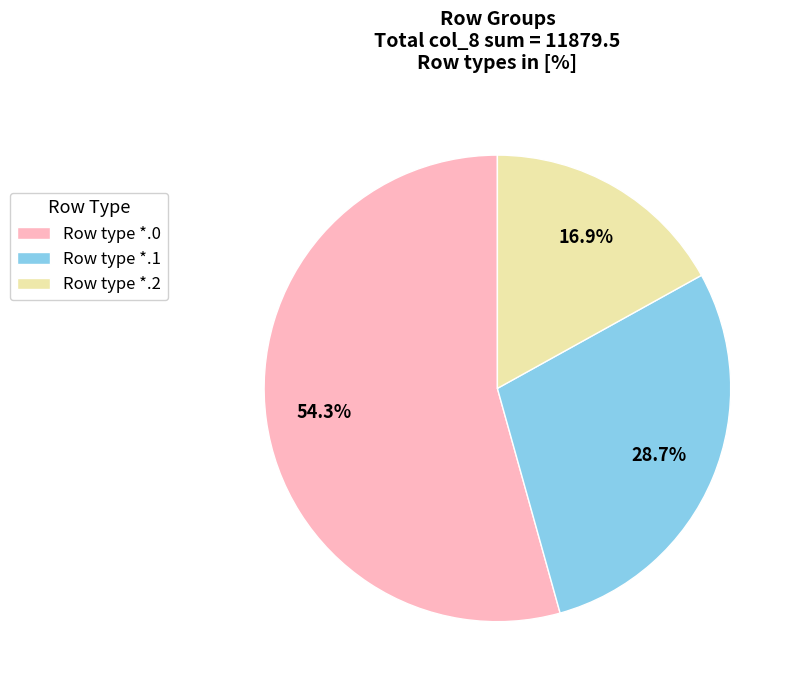

Count the number of slices in the pie.

3